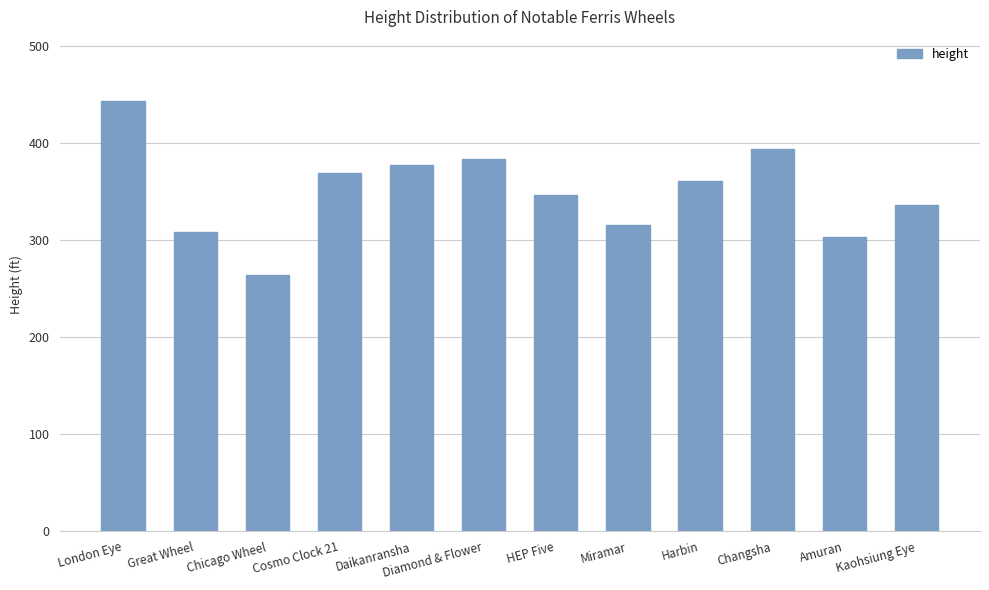

Are the bars horizontal?

No